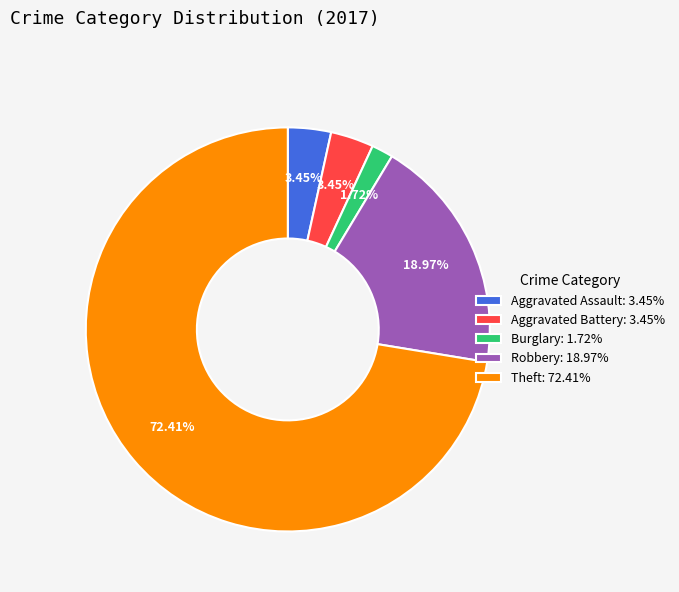

How many slices are in this pie chart?

5